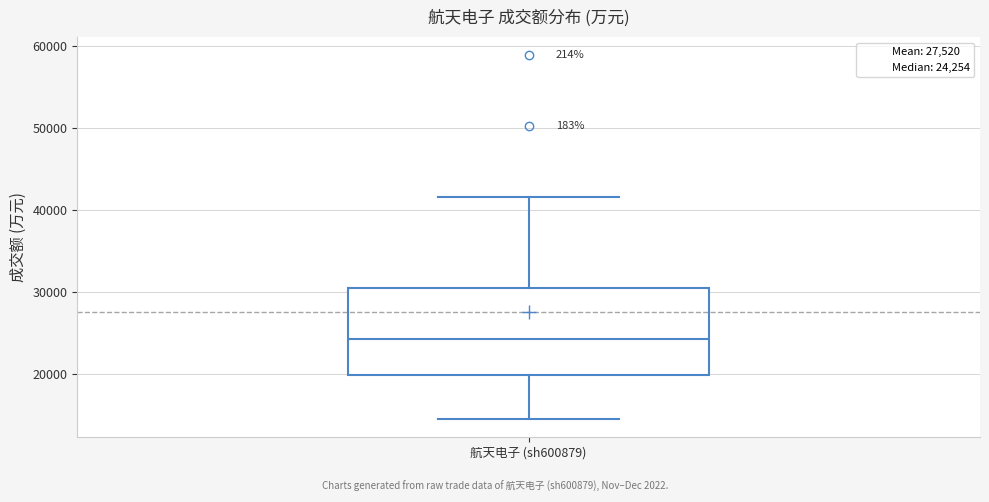

Transcribe this box plot: give where the median line is, the range the box spans, and where the two whiskers end, as read against the y-axis. The values are not printed on the chart, so give them approximately, as read against the axis.

median 24000, box 20000 to 30000, whiskers 14000 to 42000